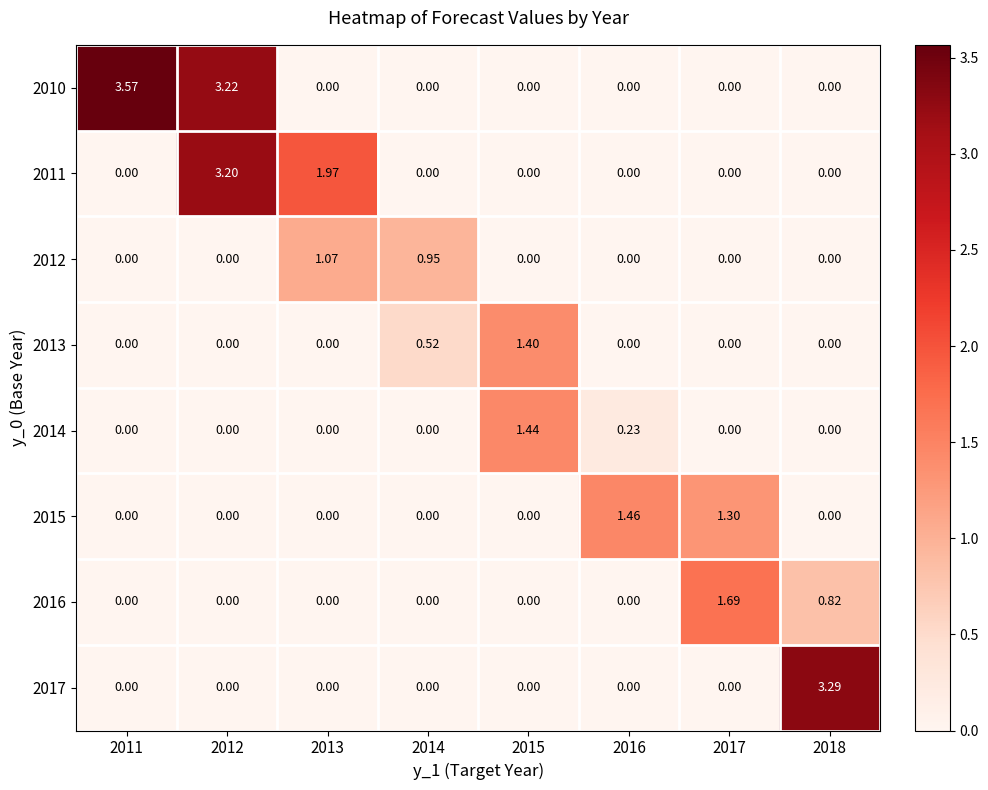

Which series changed the most between 2015 and 2018?

2017